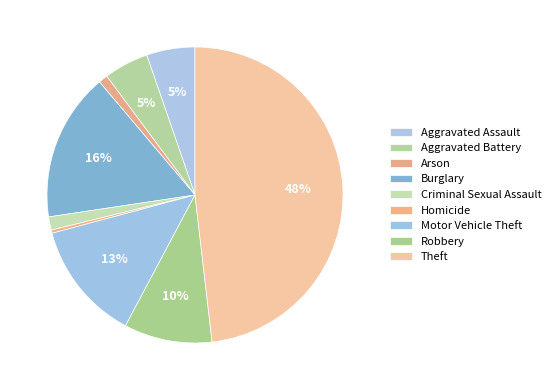

To the nearest percent, what percentage of the pie is Aggravated Assault?

5%